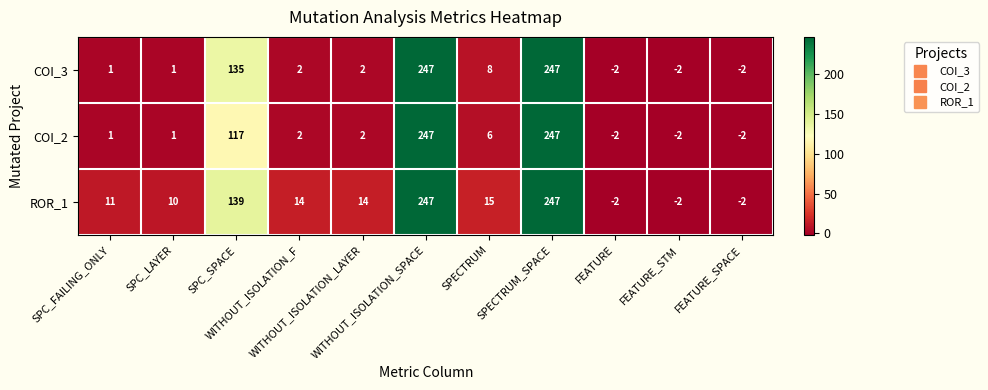

List the series in order of their overall mean, highest first.

ROR_1, COI_3, COI_2